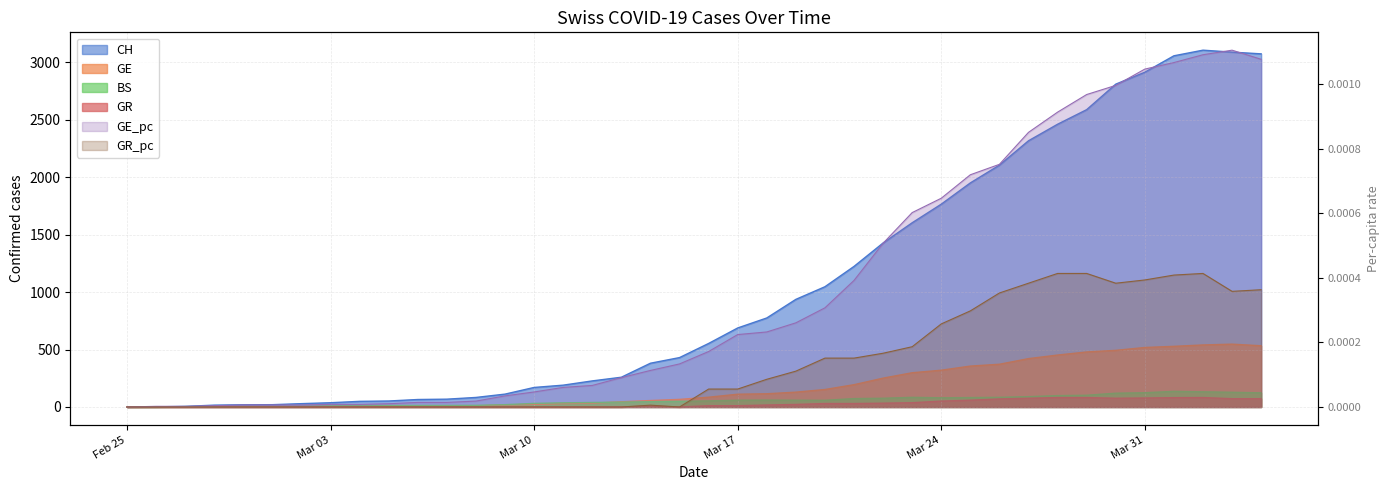

In BS, how many points are lower than both neighbors (excluding endpoints)?

2